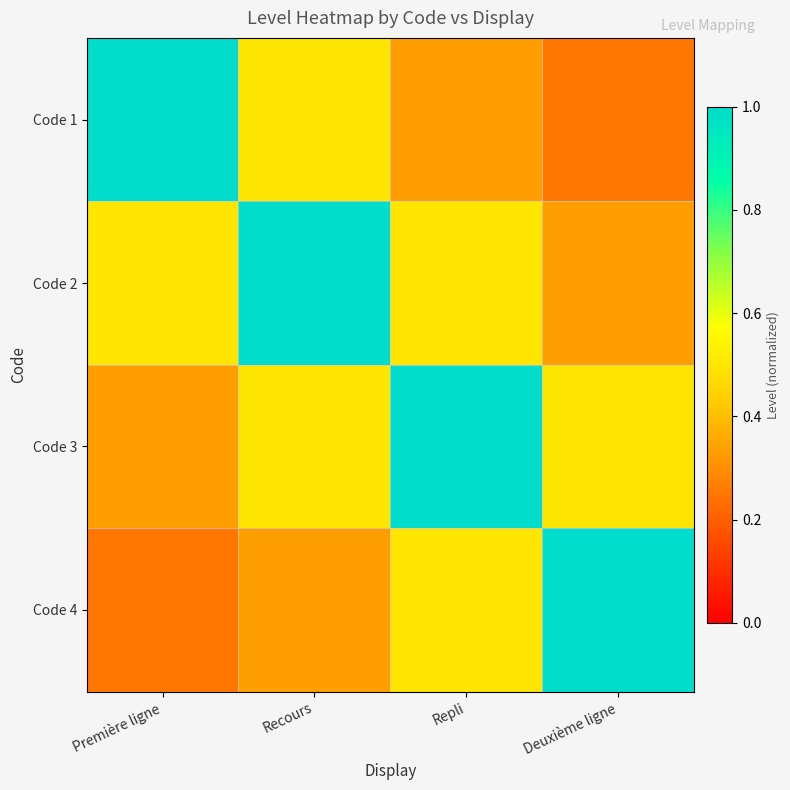

What is the total value across all series at Première ligne?

2.1